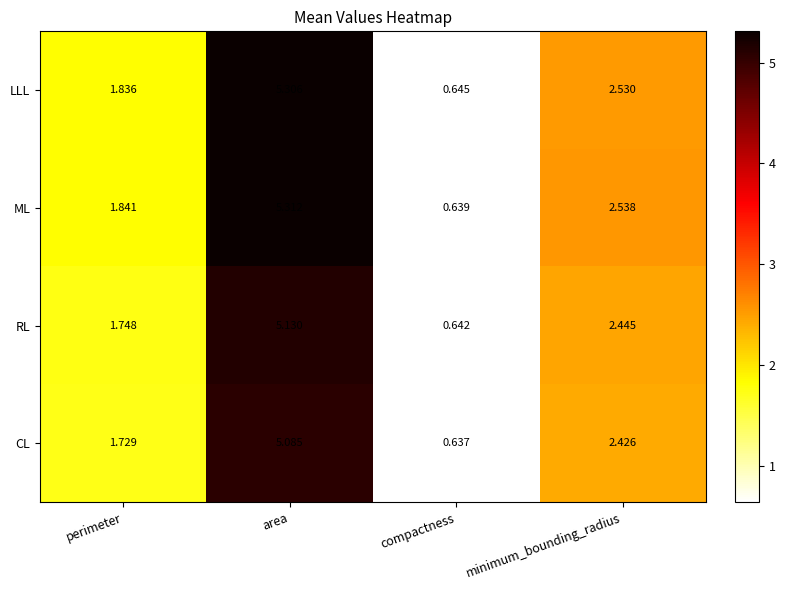

How many series are shown in this chart?

4